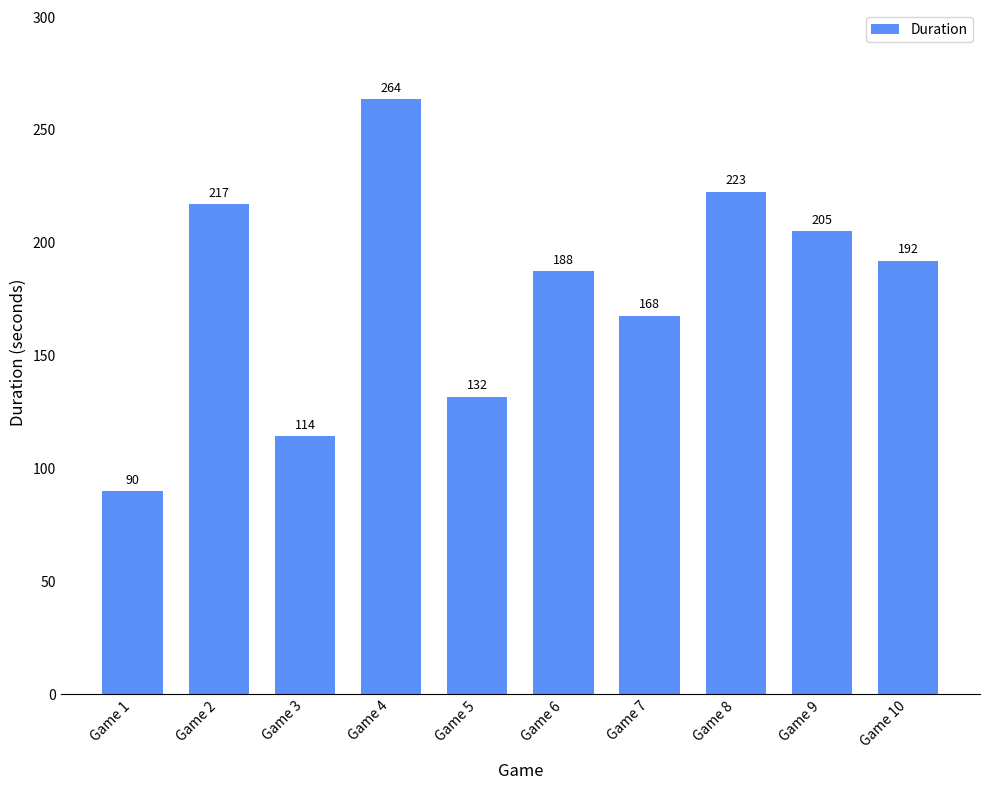

What is the change in value from Game 5 to Game 10?

+60.2